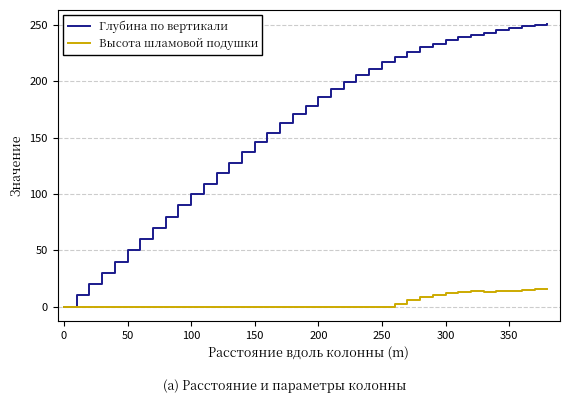

List the series in order of their peak value, lowest first.

Высота шламовой подушки, Глубина по вертикали